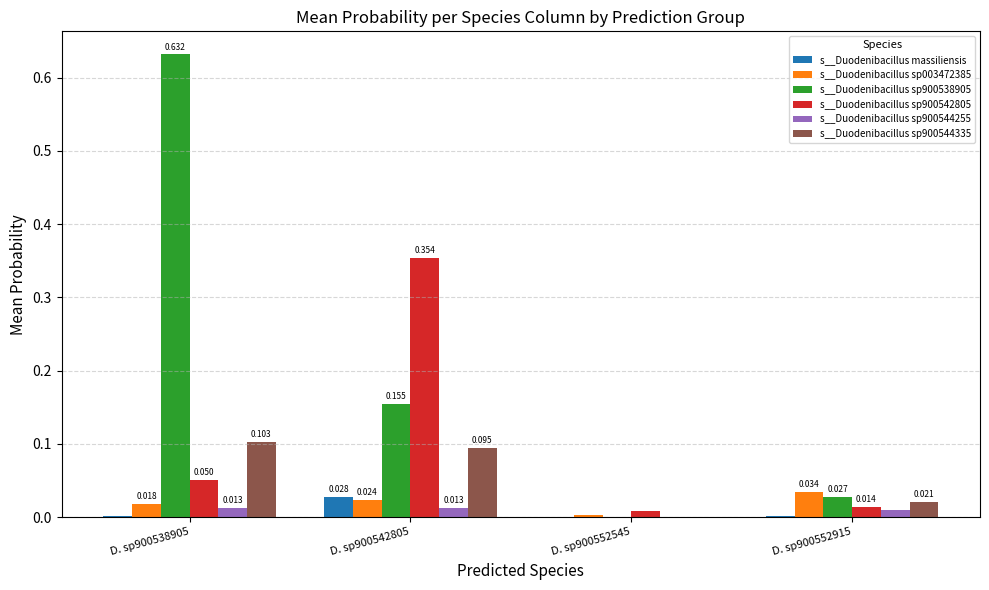

What are all the series names shown in the legend?

s__Duodenibacillus massiliensis, s__Duodenibacillus sp003472385, s__Duodenibacillus sp900538905, s__Duodenibacillus sp900542805, s__Duodenibacillus sp900544255, s__Duodenibacillus sp900544335